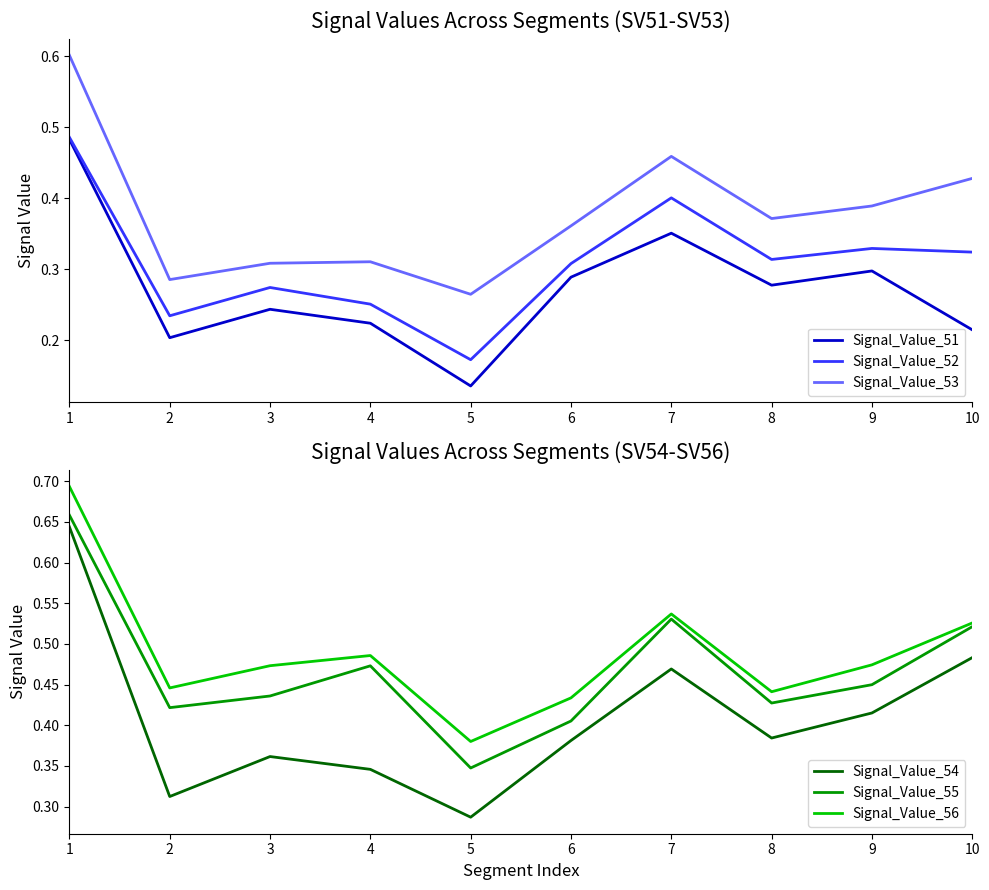

How many interior local valleys does the Signal_Value_54 series have?

3